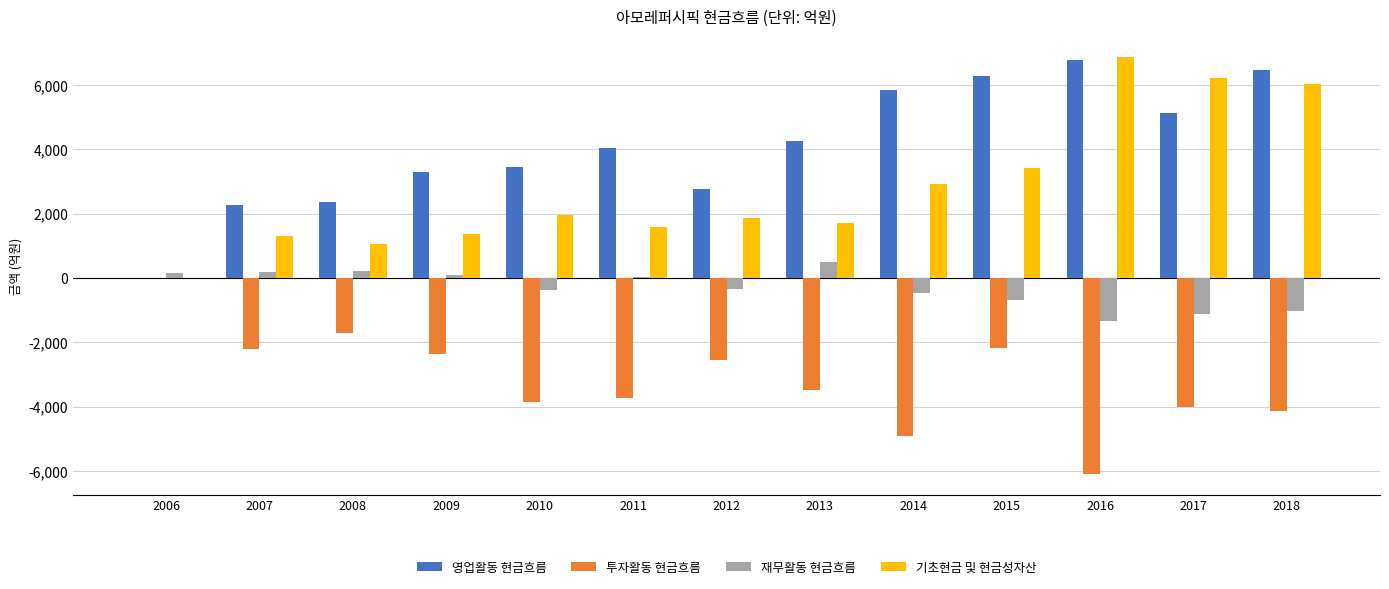

How many distinct data groups are displayed?

4